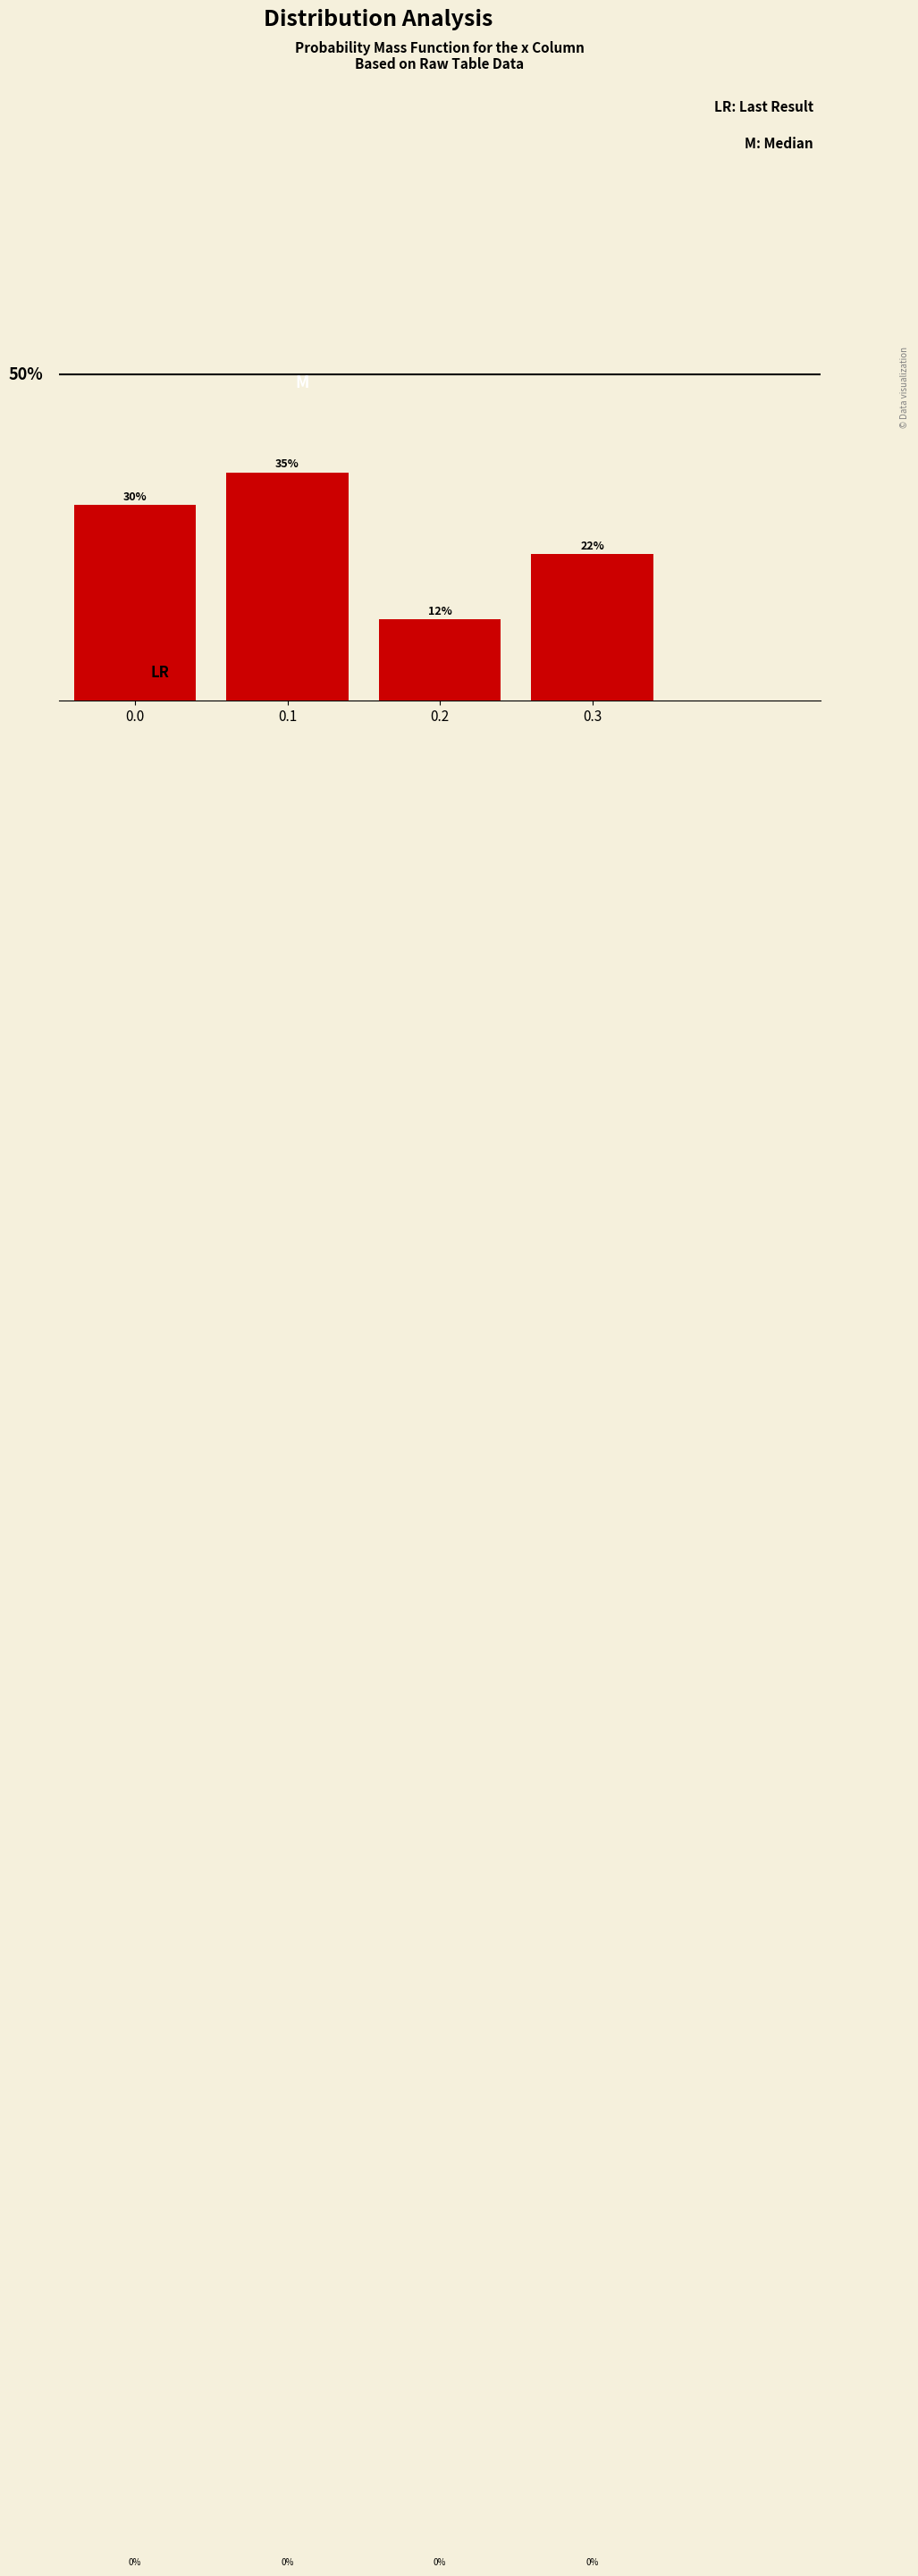

Rank the categories by value from highest to lowest.

0.1, 0.0, 0.3, 0.2